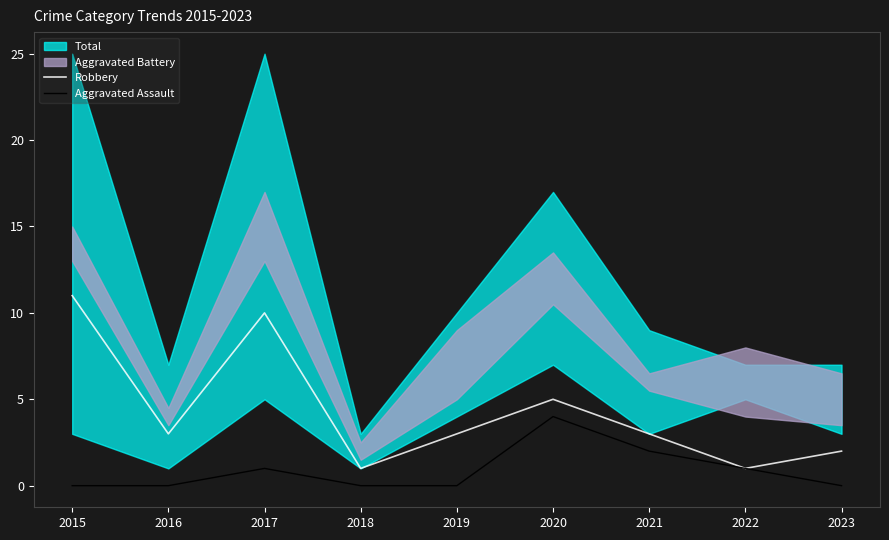

The value of Robbery at 2020 is 8. True or false?

False